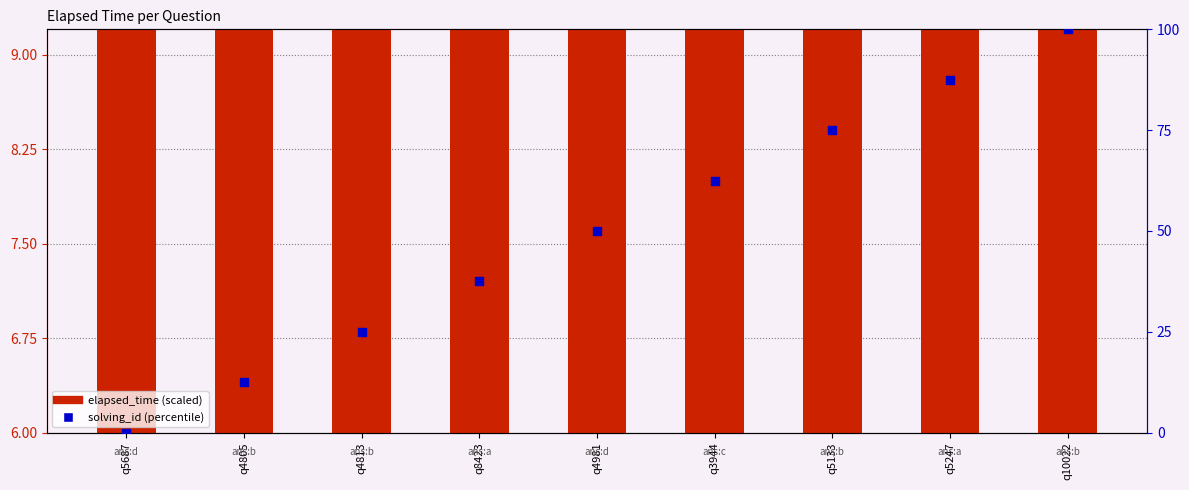

At how many categories does at least one series exceed 92?

1